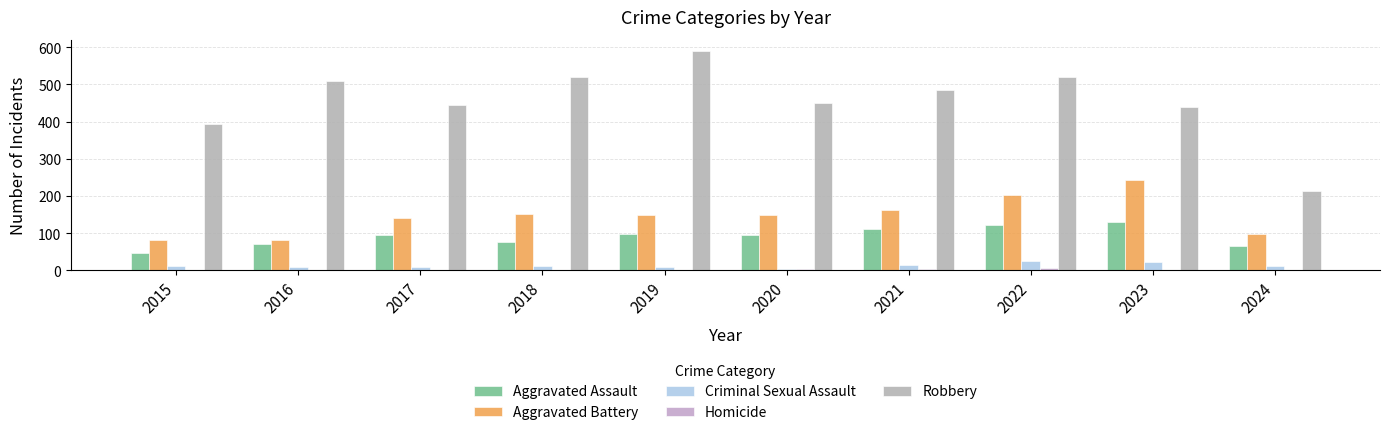

Rank the series at 2020 from lowest to highest value.

Criminal Sexual Assault, Homicide, Aggravated Assault, Aggravated Battery, Robbery